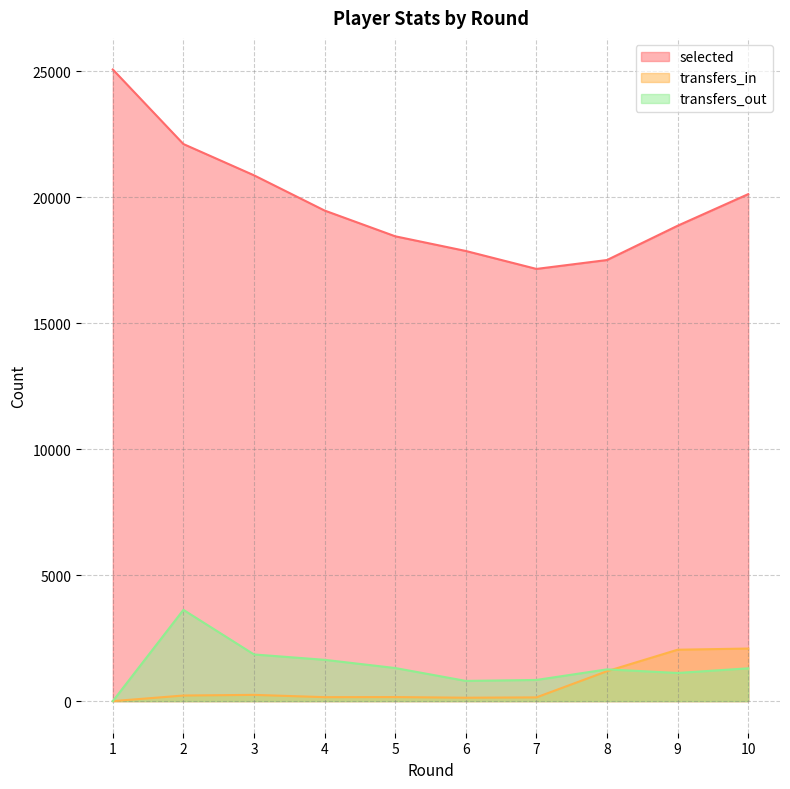

At which label does transfers_in reach its minimum?

1